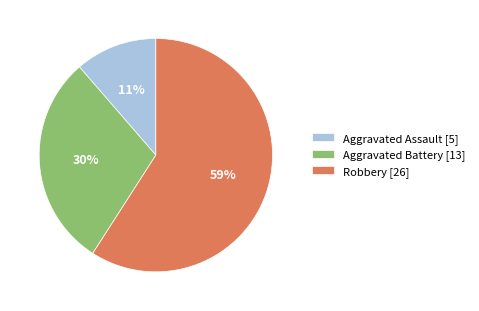

Is it true that Robbery is 65% of the pie?

False